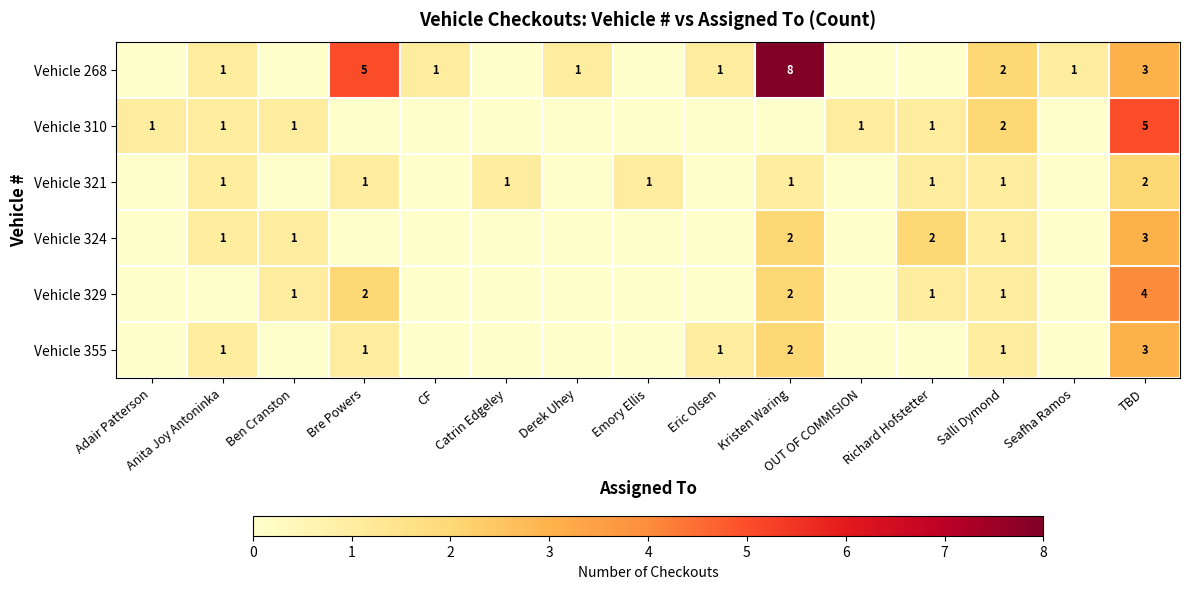

What is the sum of the row_3 values at Richard Hofstetter and Adair Patterson?

2